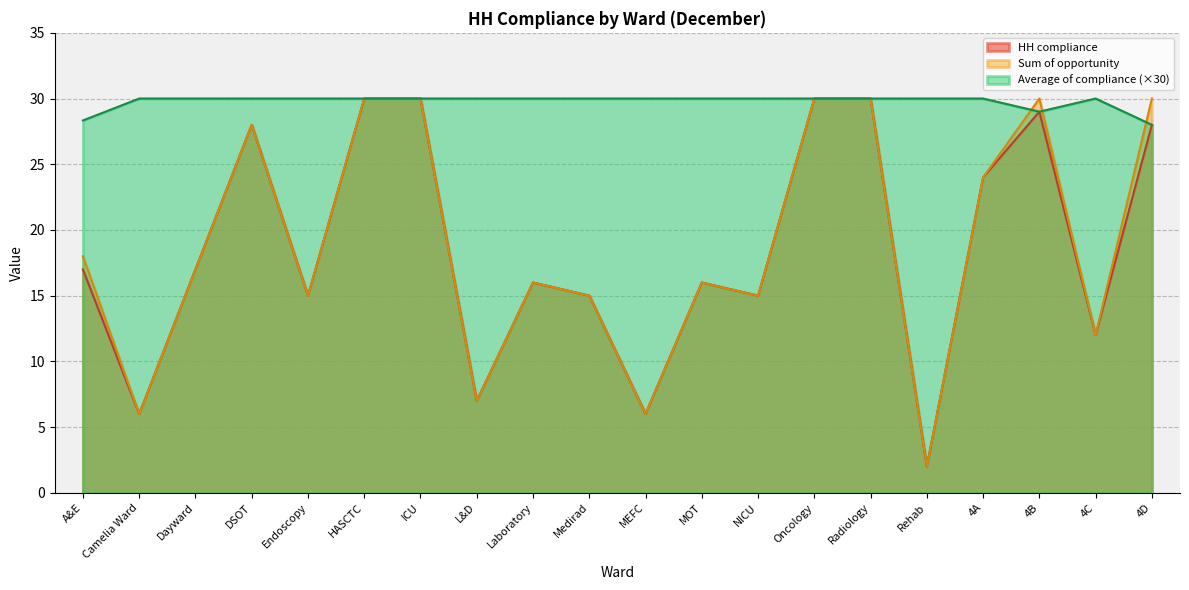

The Sum of opportunity series shows 15.2 at 4A. True or false?

False